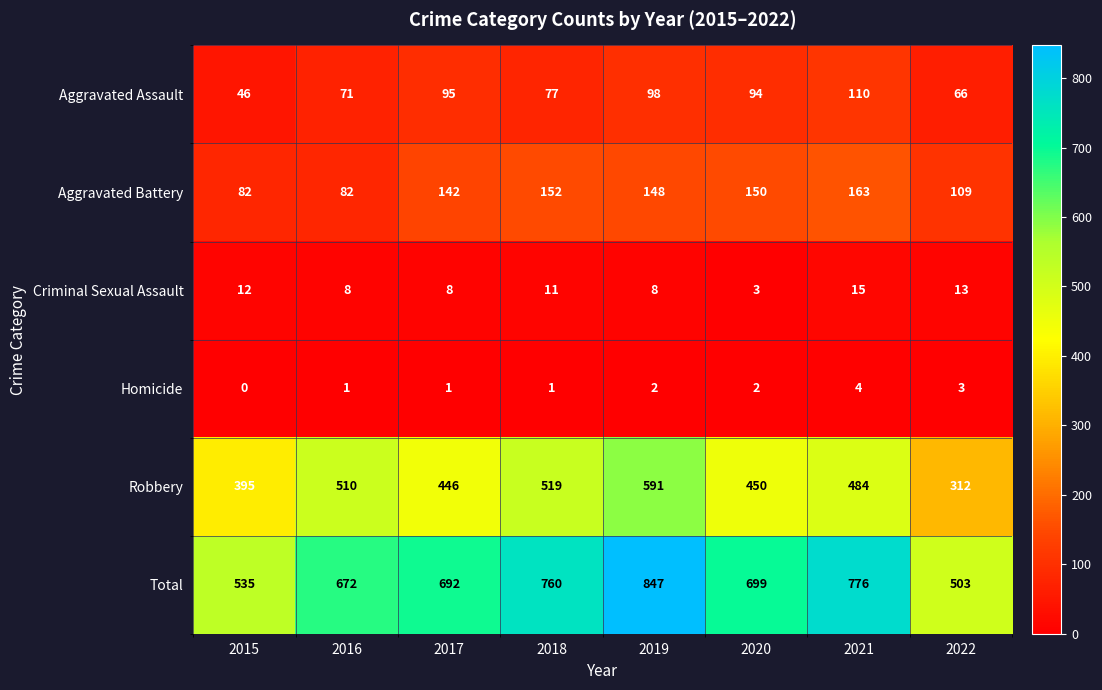

Is it true that Homicide equals 4 at 2021?

True